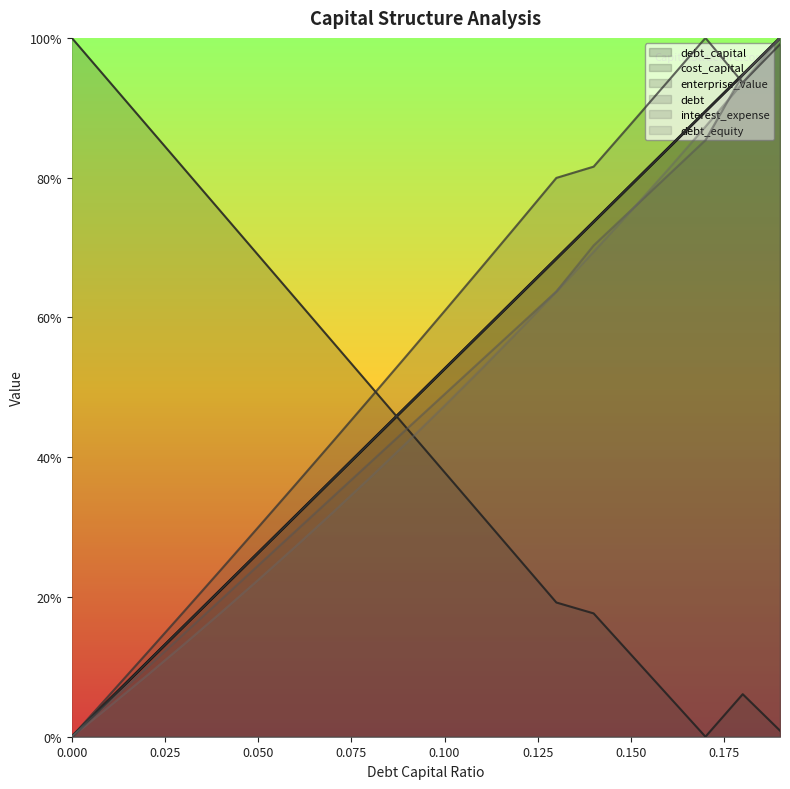

What is the spread (max minus min) of values at 0.15?

75.9